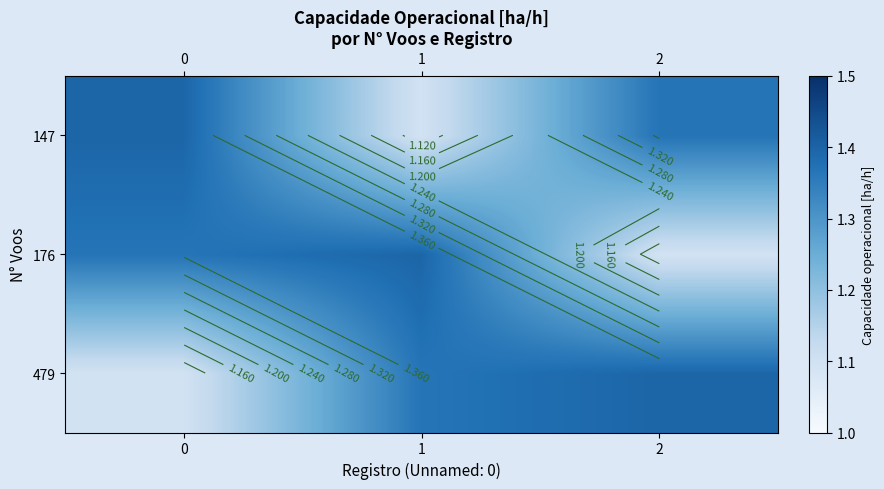

Which has a higher value, 1 or 0?

1